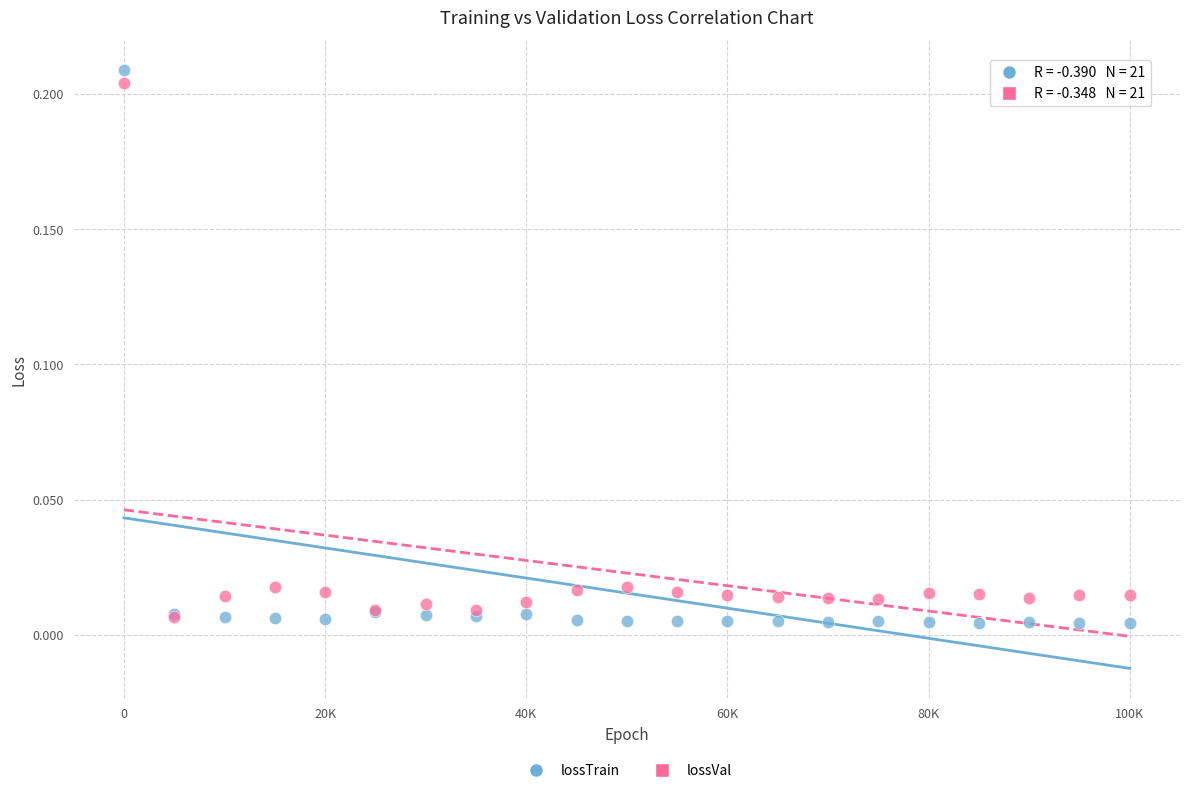

What are all the series names shown in the legend?

lossTrain, lossVal